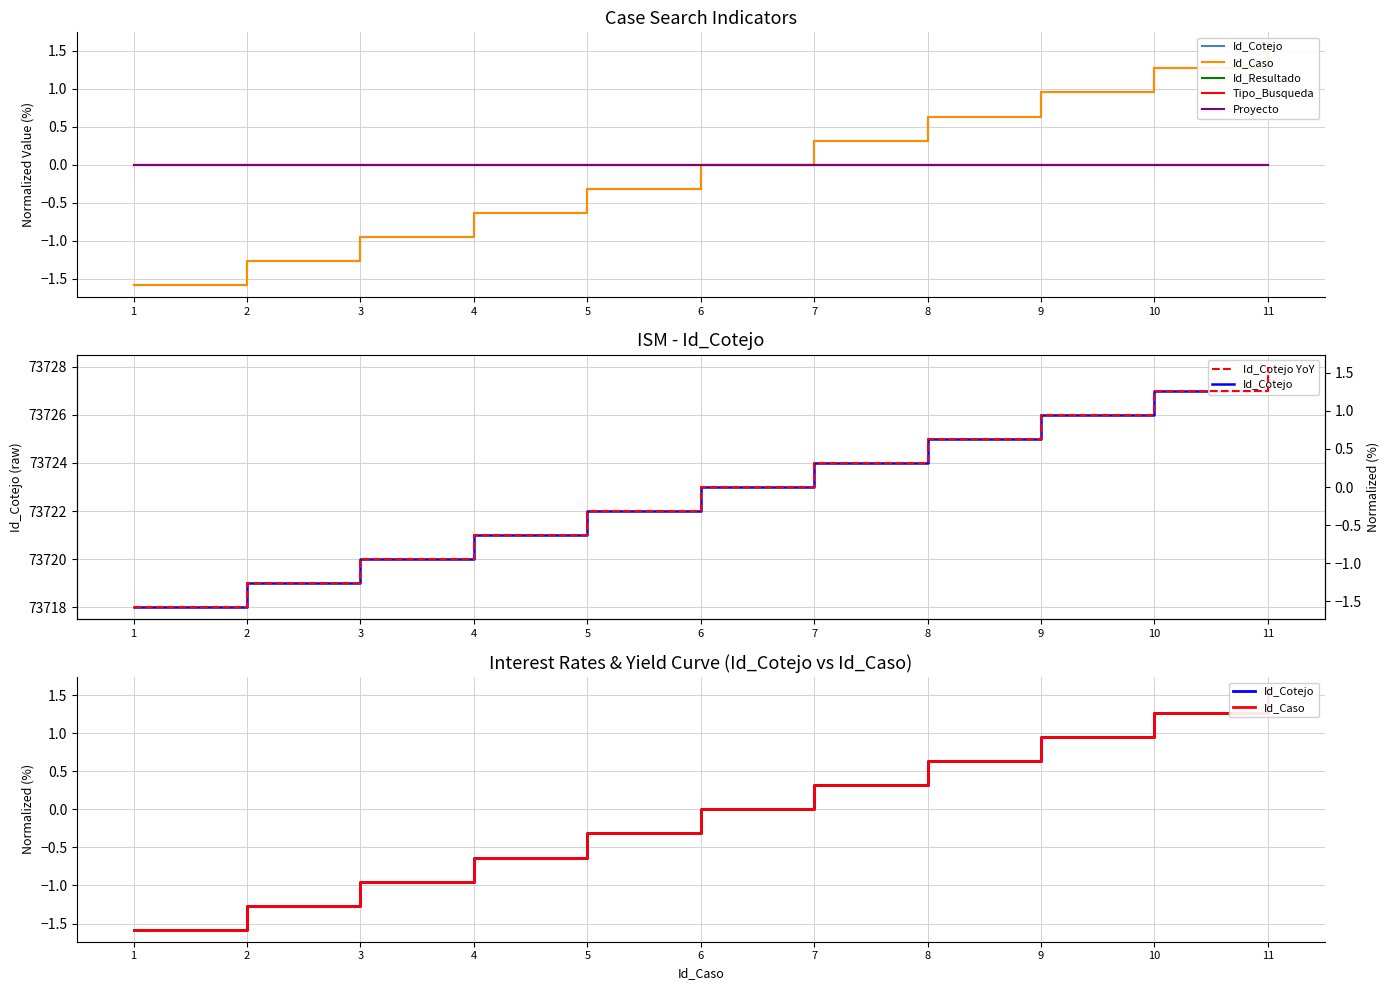

Where is Tipo_Busqueda nearest to the value 0?

1